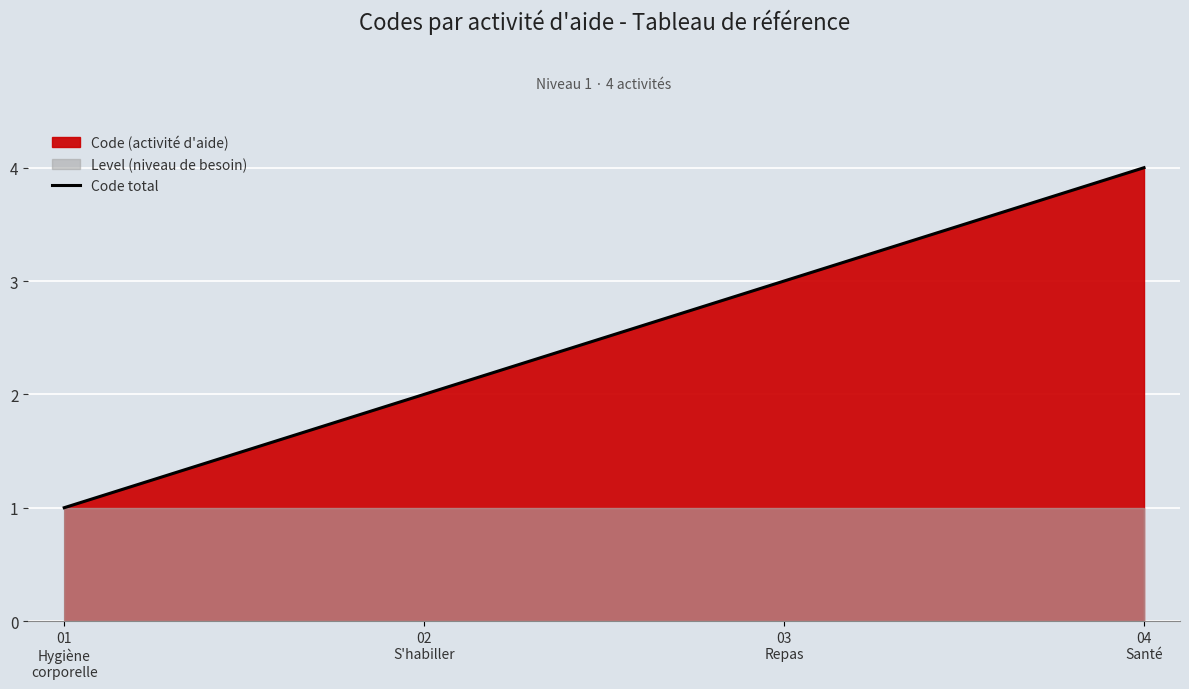

True or false: the data shows 3 at 02
S'habiller.

False